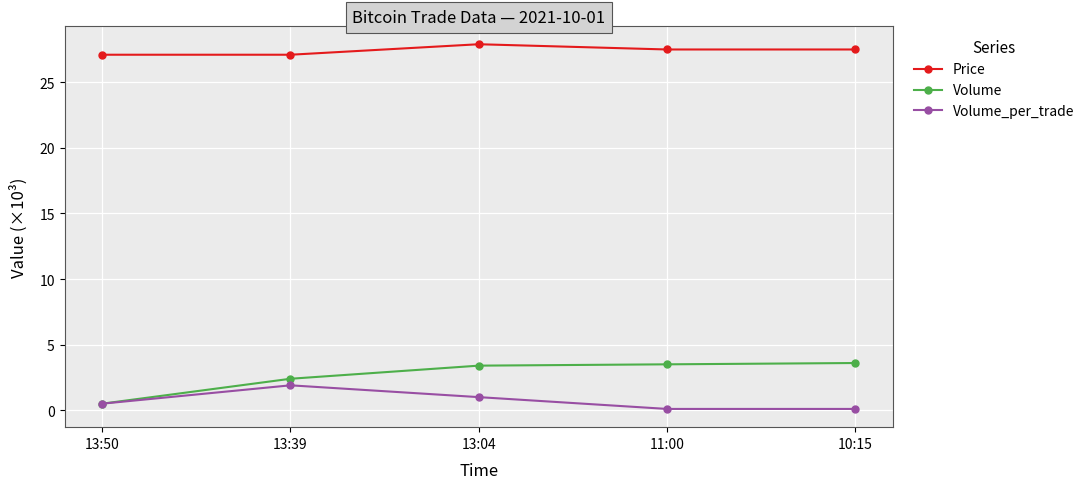

What is the difference between the Price values at 10:15 and 13:39?

0.4